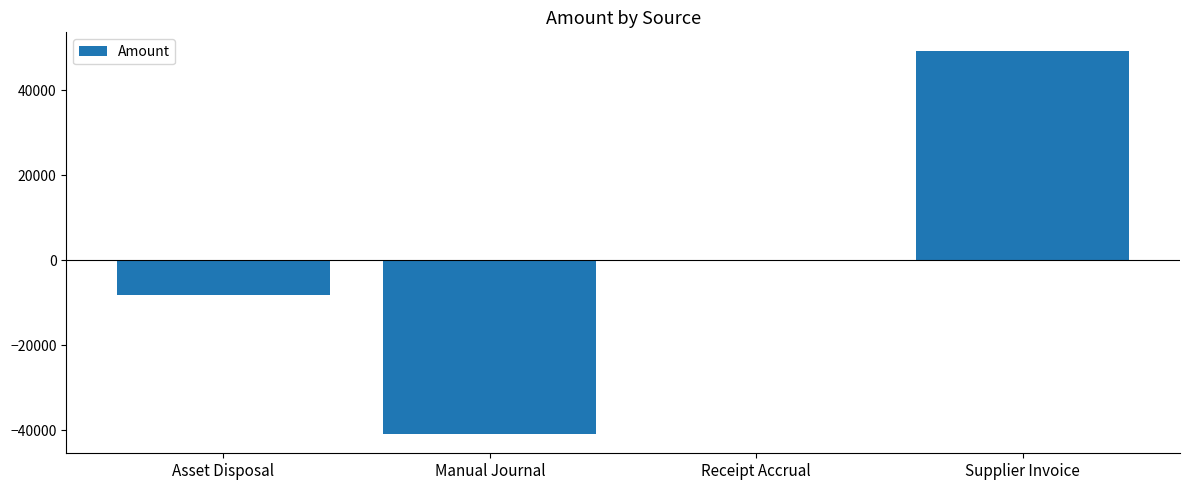

Are the bars horizontal?

No